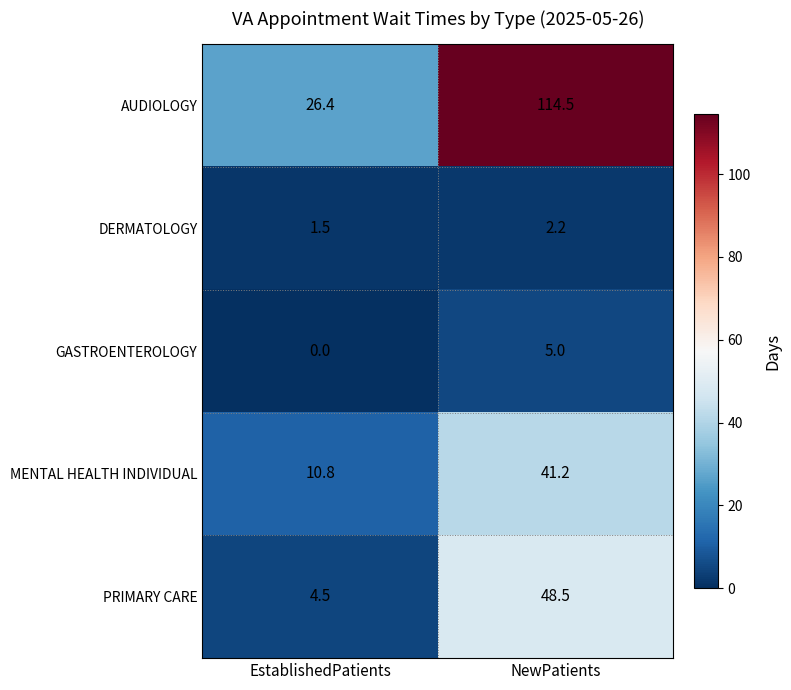

True or false: PRIMARY CARE has a value of 66.8 at NewPatients.

False